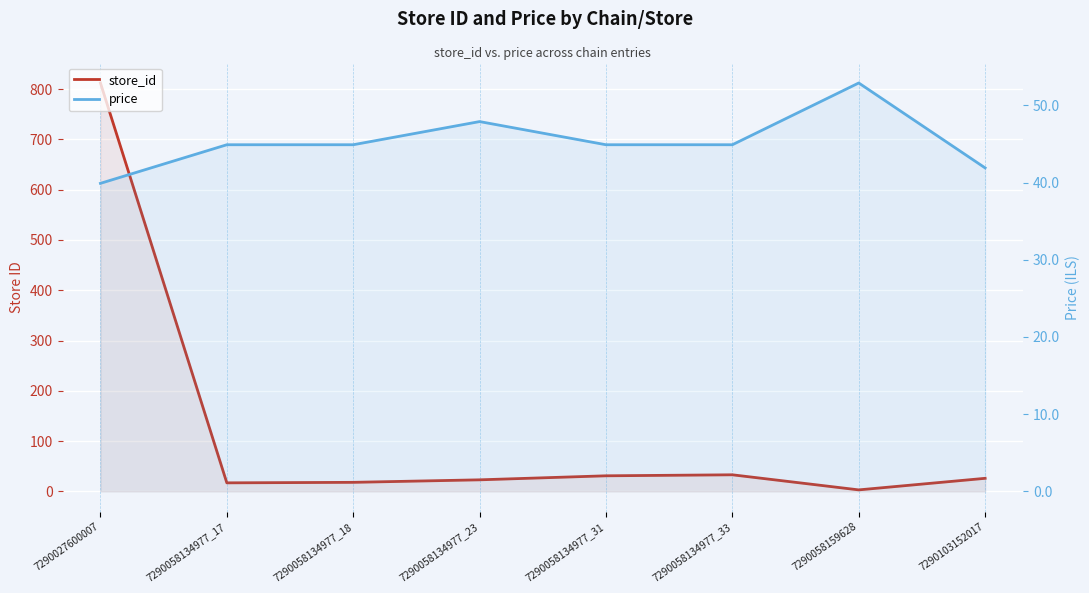

How many intersections are there between price and store_id?

1